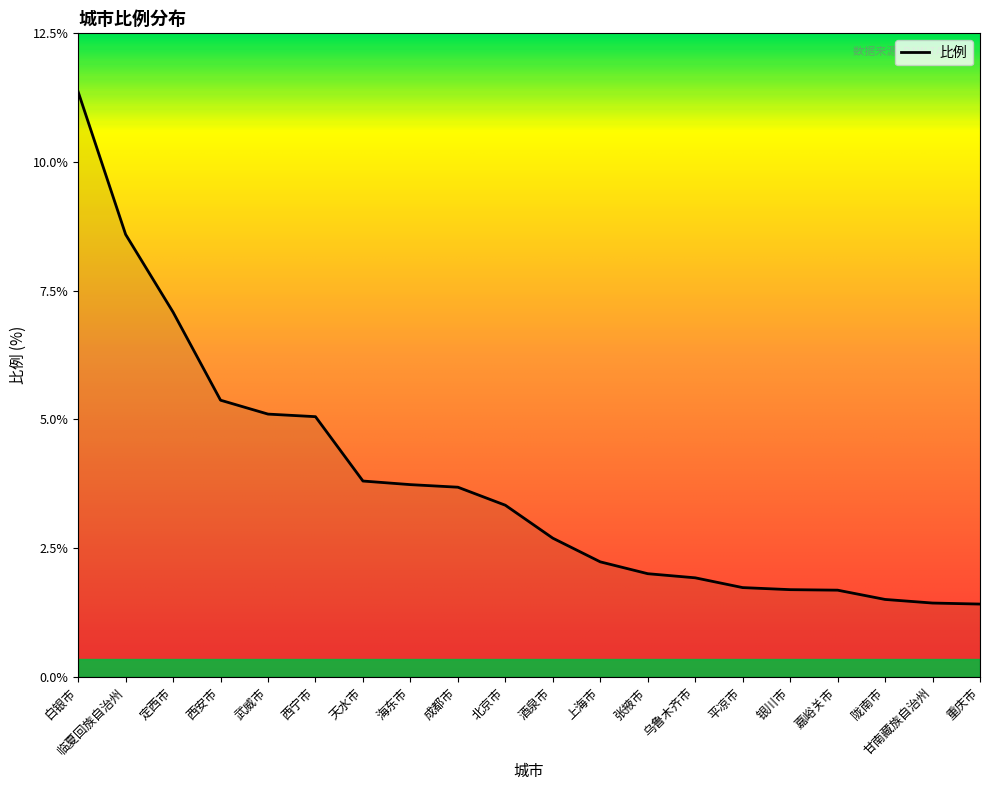

Approximately how many times larger is the value at 嘉峪关市 compared to 上海市?

0.8